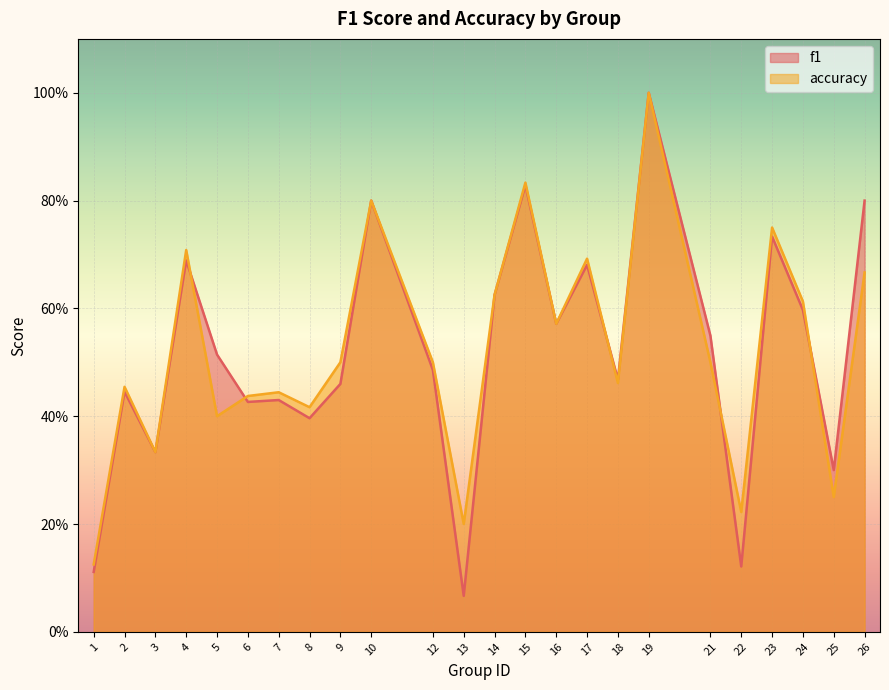

Reading right to left, extract all data points from this chart.

f1: 26=0.8	25=0.3	24=0.6	23=0.7	22=0.1	21=0.5	19=1.0	18=0.5	17=0.7	16=0.6	15=0.8	14=0.6	13=0.1	12=0.5	10=0.8	9=0.5	8=0.4	7=0.4	6=0.4	5=0.5	4=0.7	3=0.3	2=0.4	1=0.1
accuracy: 26=0.7	25=0.2	24=0.6	23=0.8	22=0.2	21=0.5	19=1.0	18=0.5	17=0.7	16=0.6	15=0.8	14=0.6	13=0.2	12=0.5	10=0.8	9=0.5	8=0.4	7=0.4	6=0.4	5=0.4	4=0.7	3=0.3	2=0.5	1=0.1